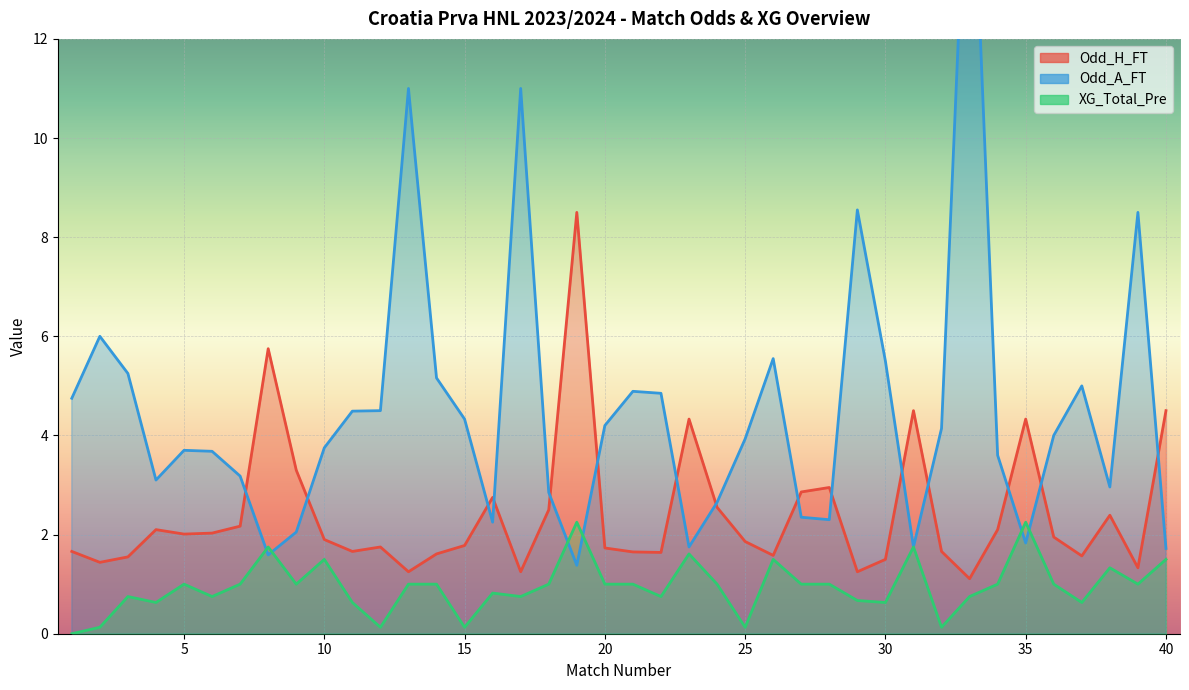

What is the difference between the second highest and second lowest values in the Odd_H_FT series?

4.5